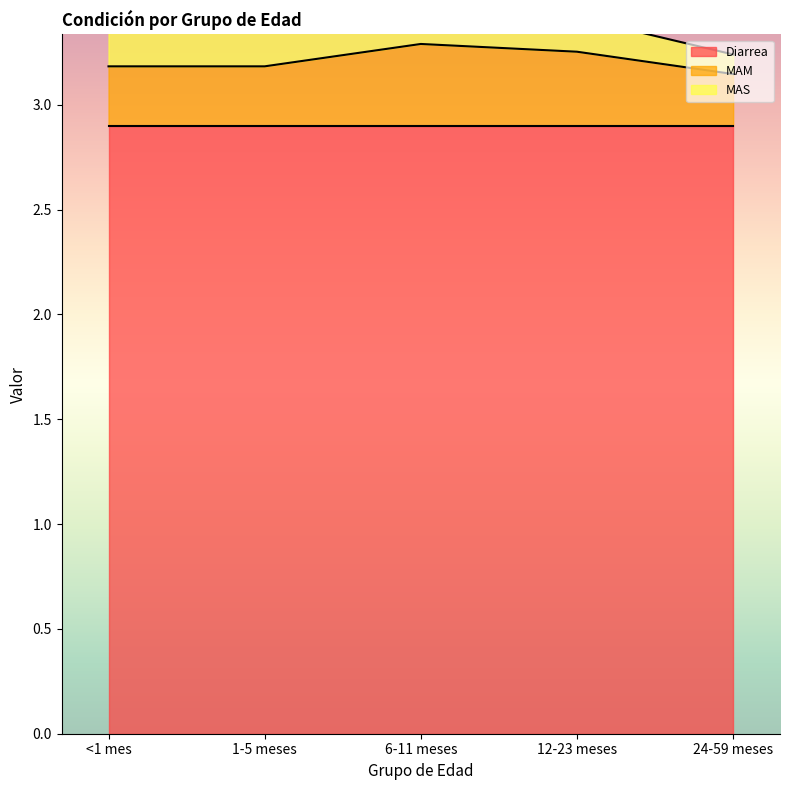

How many distinct data groups are displayed?

3